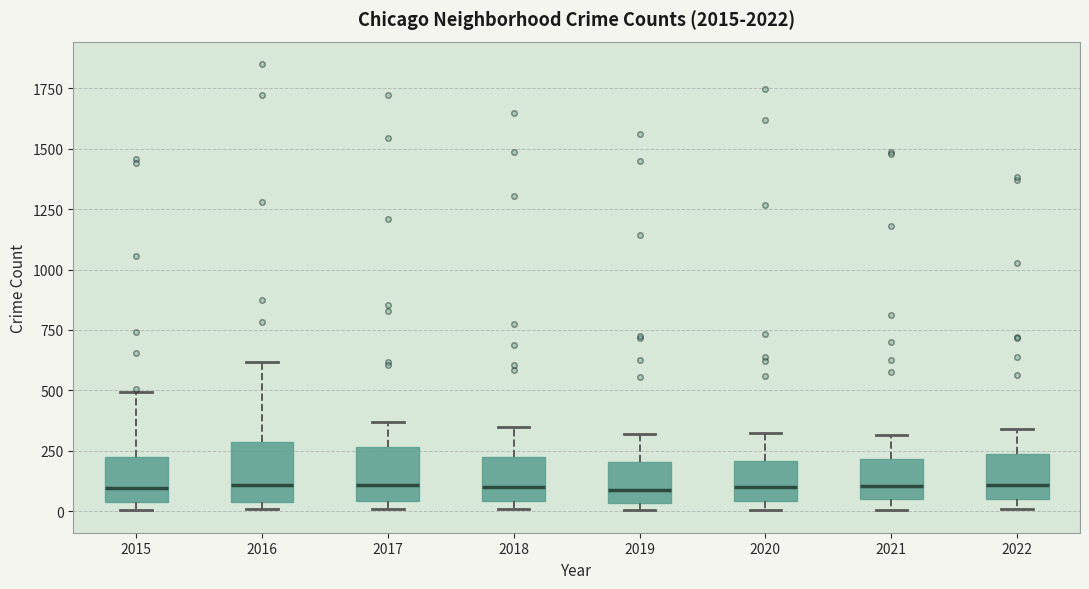

Where does the upper whisker of the box at x = 2018 end on the y-axis? The values are not printed on the chart, so give them approximately, as read against the axis.

350